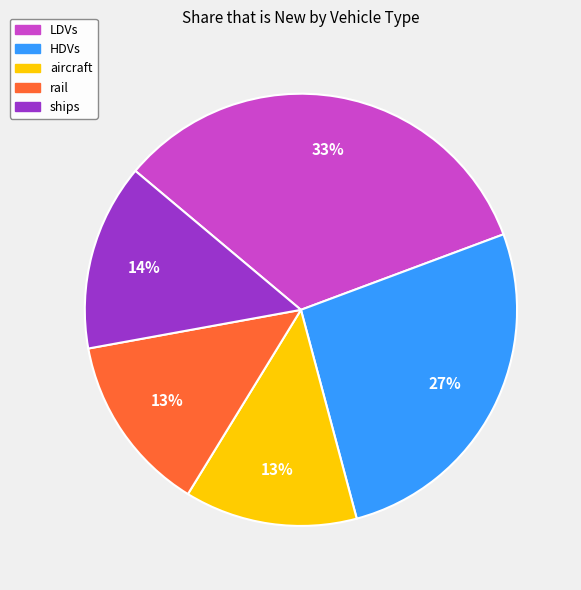

The rail slice represents 13% of the pie. True or false?

True